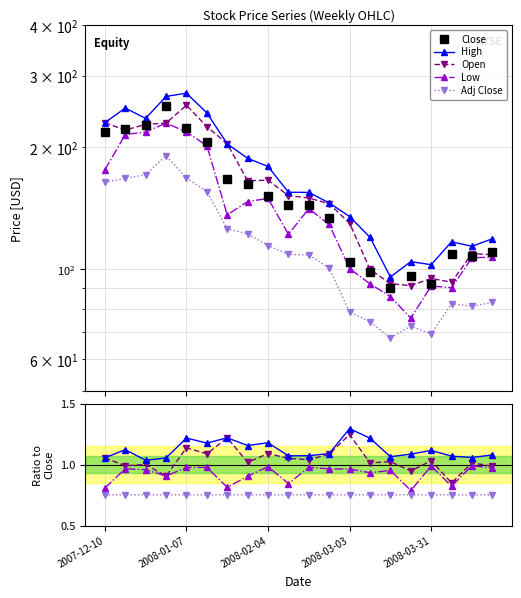

How many lines are shown in the chart?

5